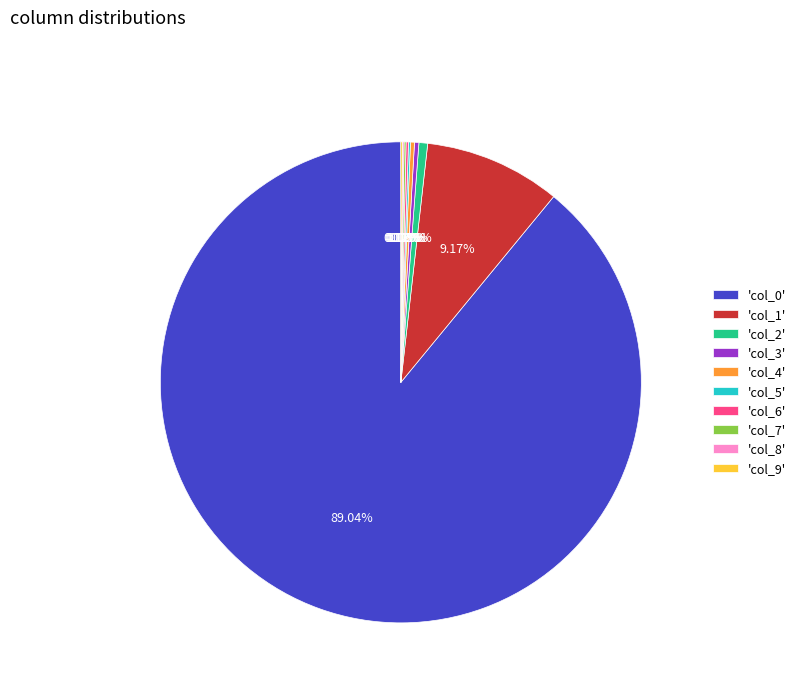

Which category accounts for the majority?

'col_0'